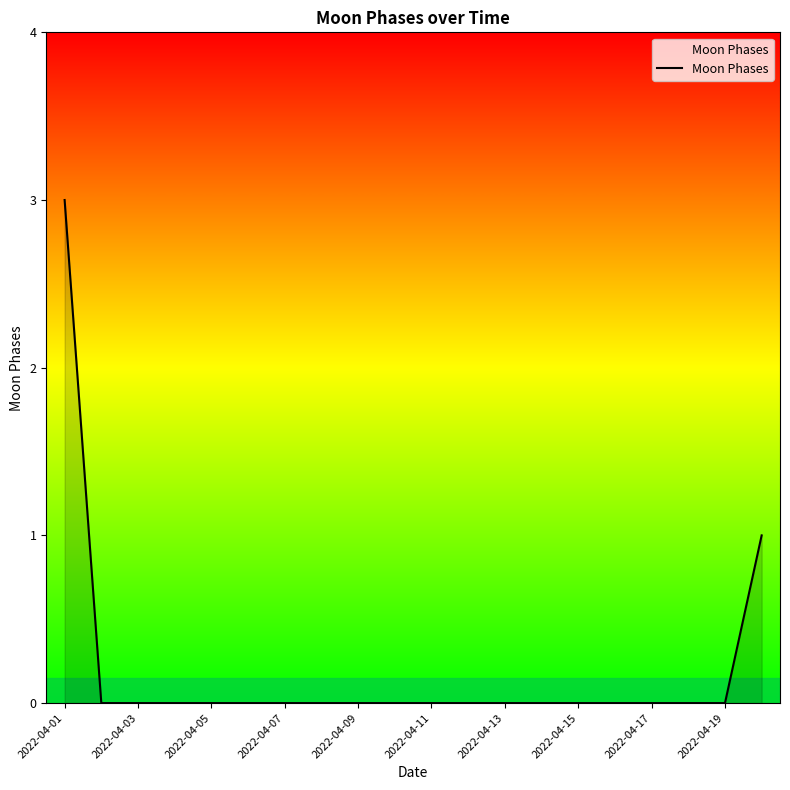

What is the difference between the maximum and minimum values?

3